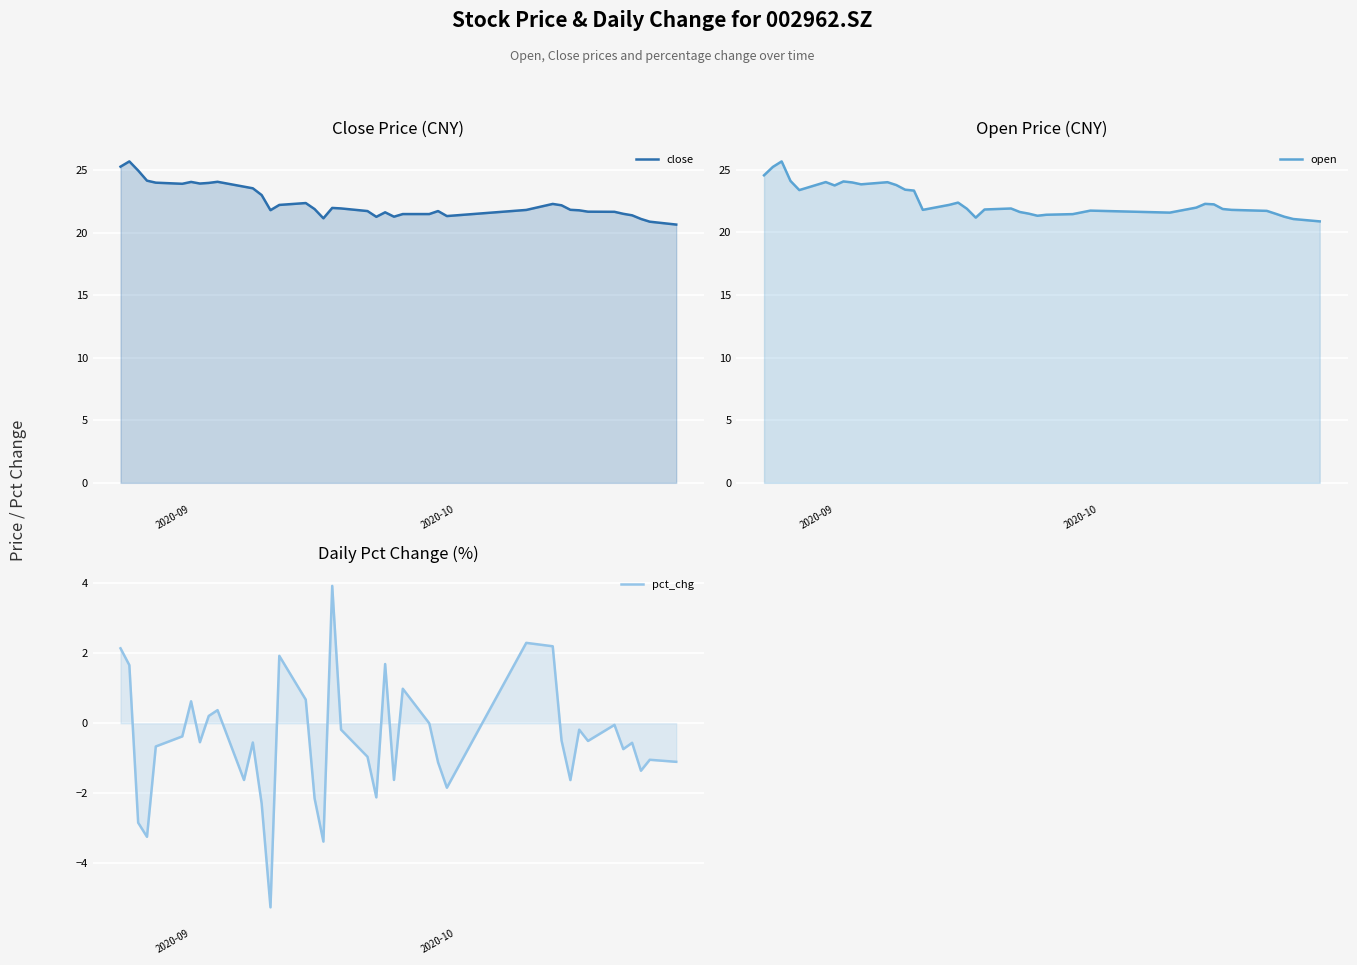

True or false: close and open cross at least once.

True